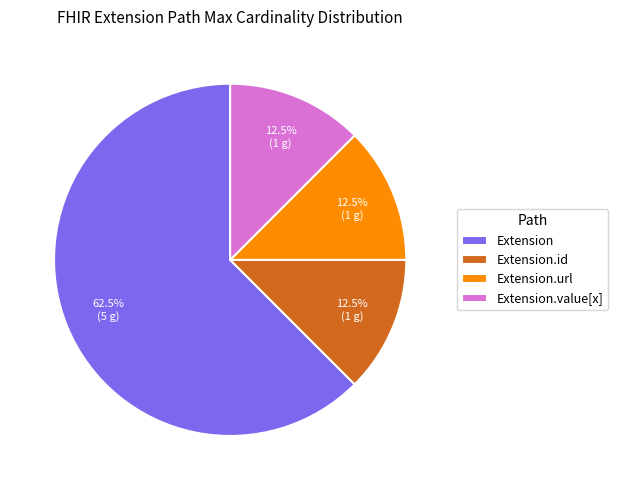

Do Extension.url and Extension.value[x] together represent more than half of the pie?

No